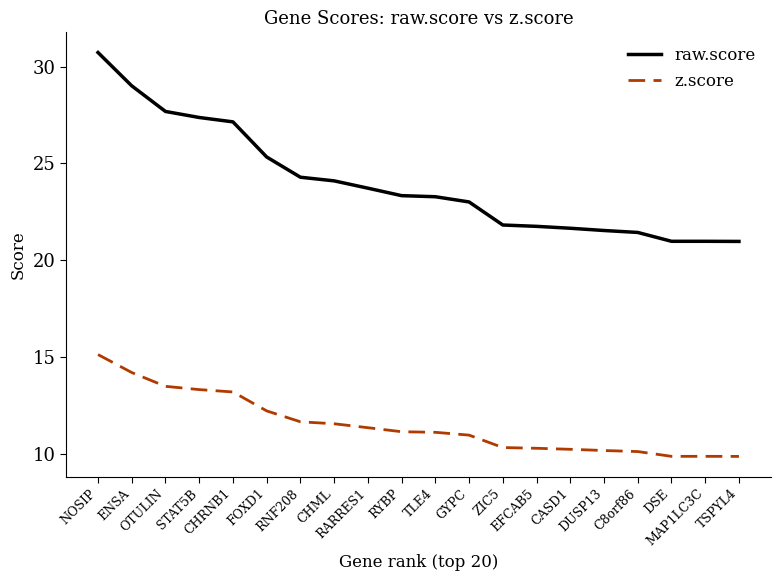

List the series in order of their overall mean, highest first.

raw.score, z.score